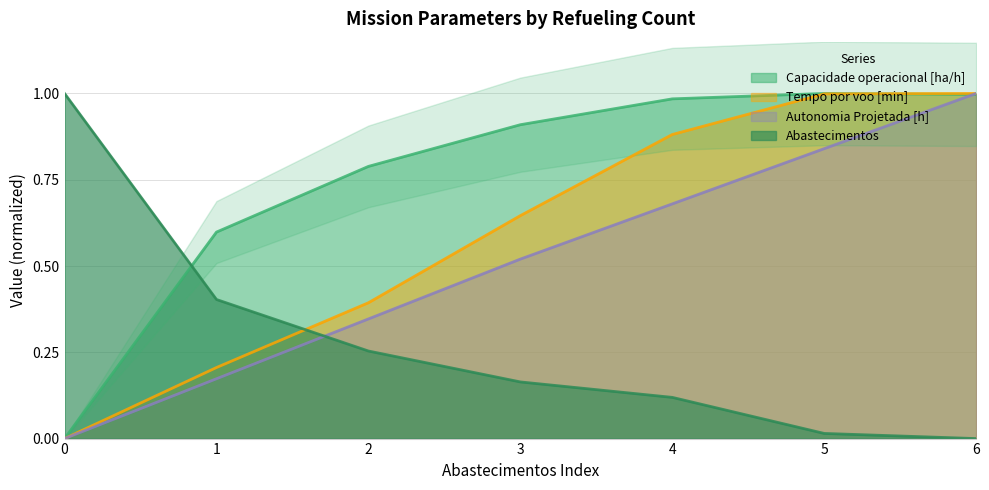

Between which two adjacent categories do Tempo por voo [min] and Capacidade operacional [ha/h] first intersect?

5 and 6